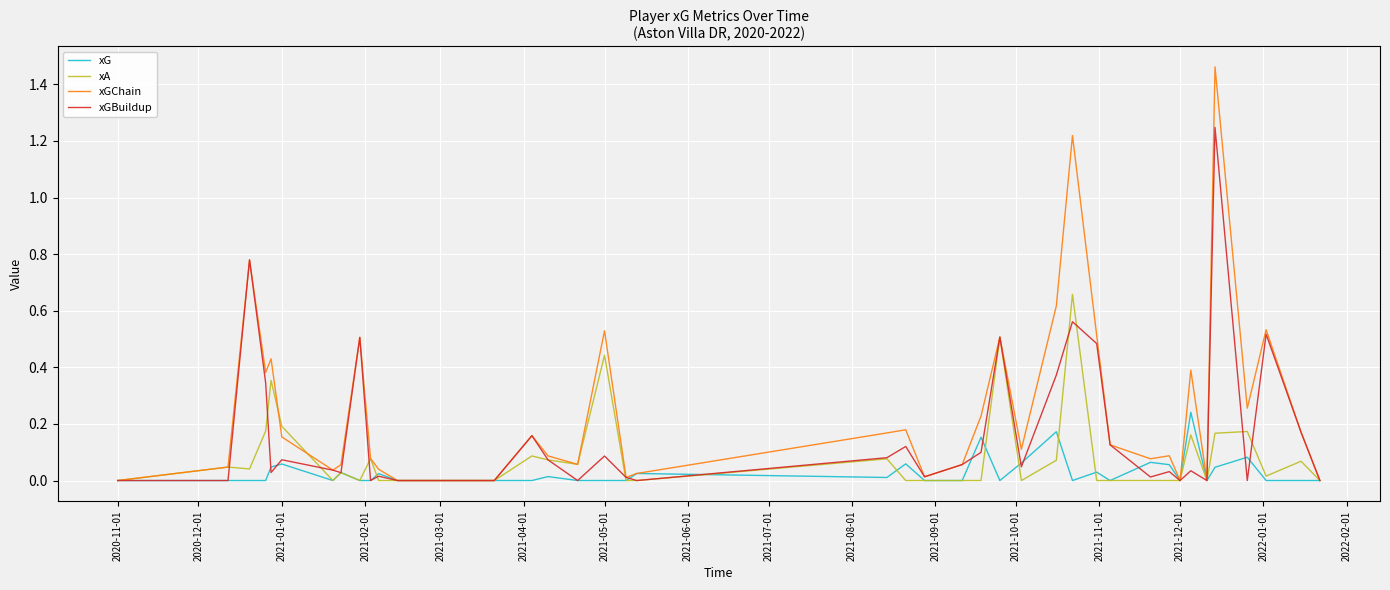

Rank the series by their average value, from lowest to highest.

xG, xA, xGBuildup, xGChain